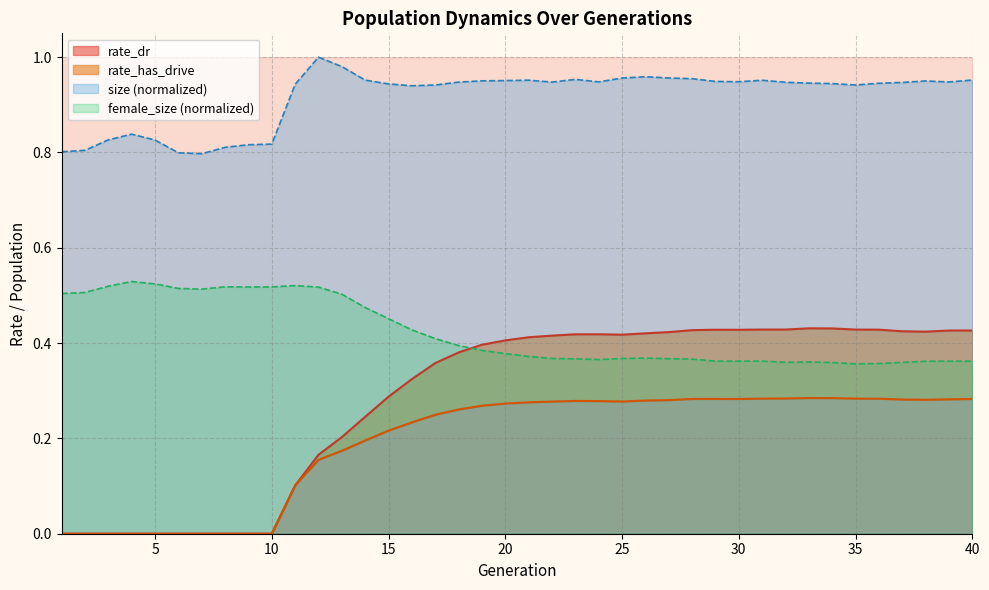

True or false: rate_has_drive and rate_dr cross at least once.

False